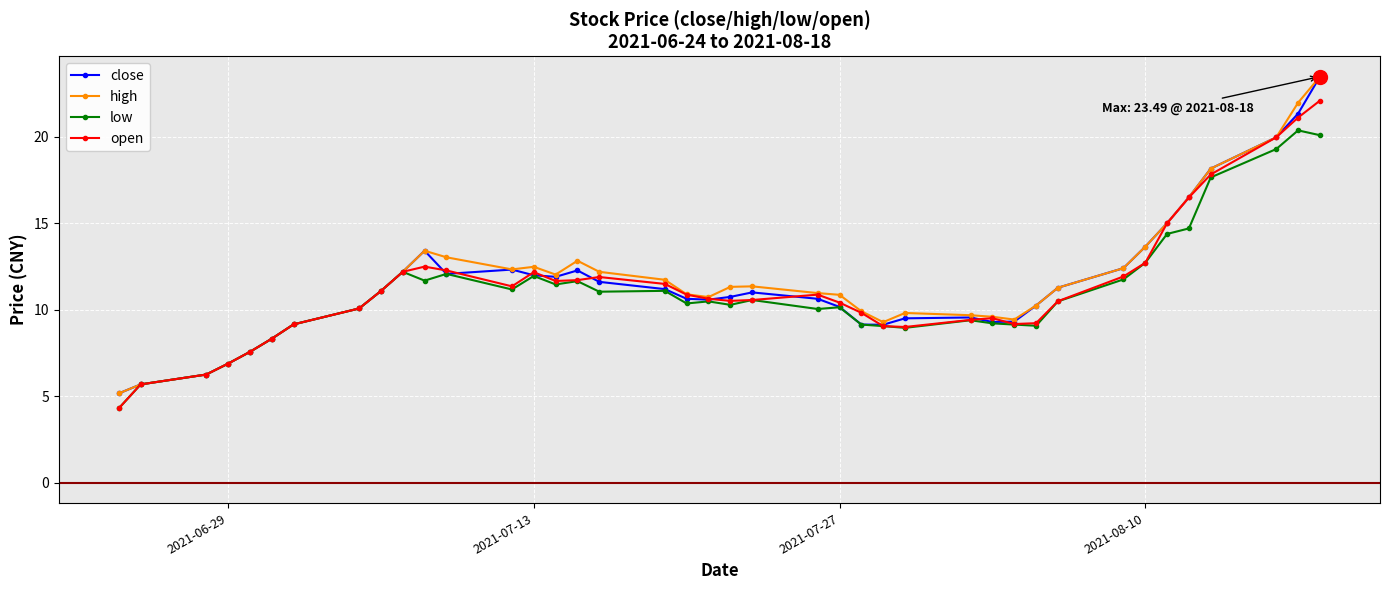

In close, how many points are higher than both neighbors (excluding endpoints)?

5